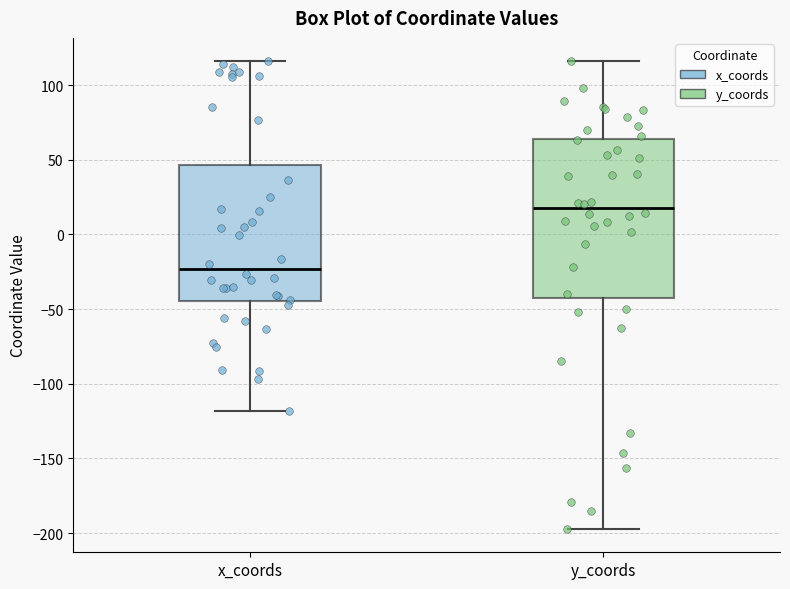

Reading left to right, transcribe this box plot: for each box, give where its median line is, the range the box spans, and where its two whiskers end, as read against the y-axis. The values are not printed on the chart, so give them approximately, as read against the axis.

x_coords: median -25, box -45 to 45, whiskers -120 to 115
y_coords: median 15, box -40 to 65, whiskers -195 to 115